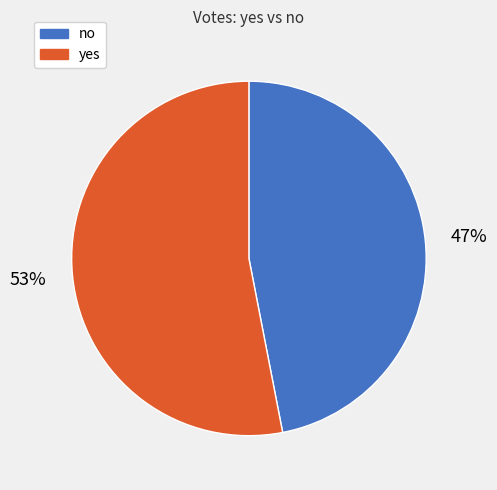

To the nearest percent, what portion does no represent?

47%